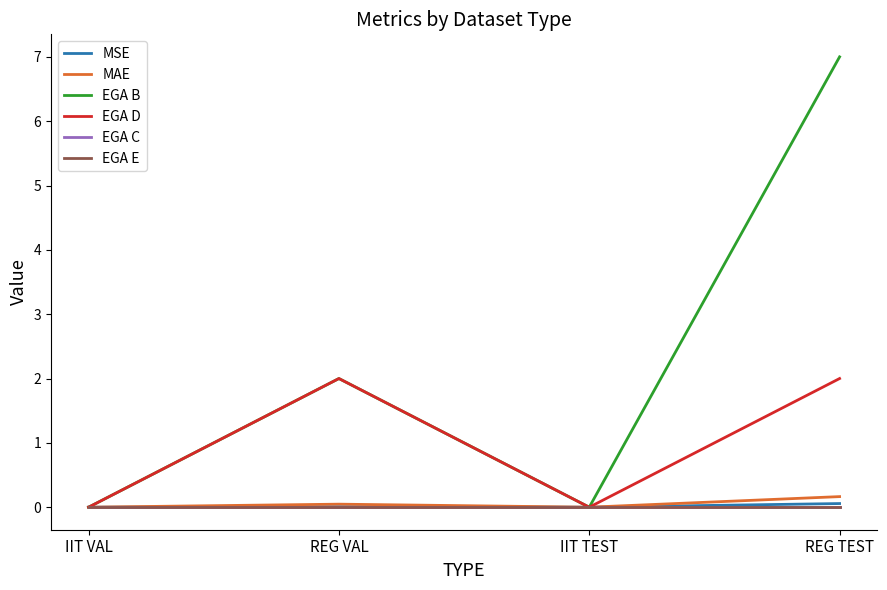

Does the chart have visible grid lines?

No